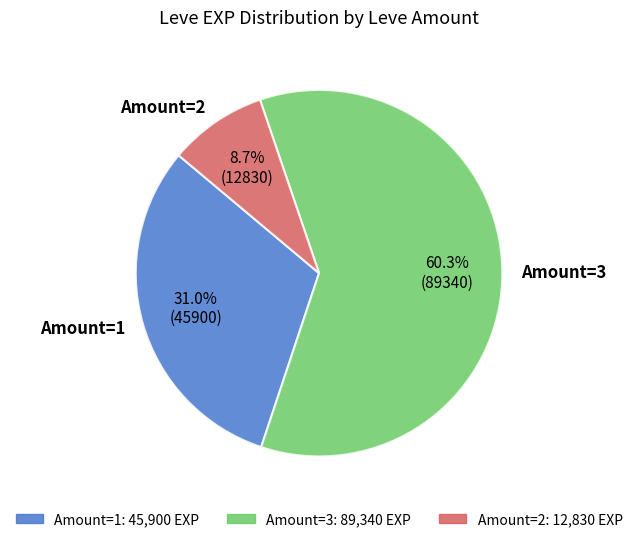

Between Amount=3 and Amount=1, which is larger?

Amount=3